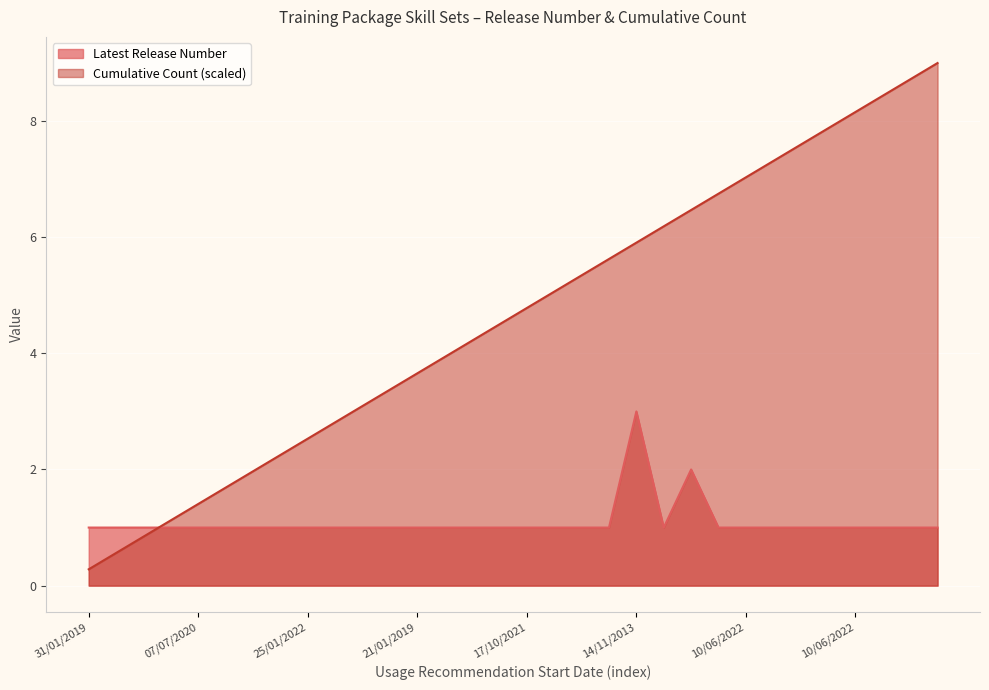

What is the sum of the Cumulative Count values at 10/06/2022 and 21/01/2019?

12.1